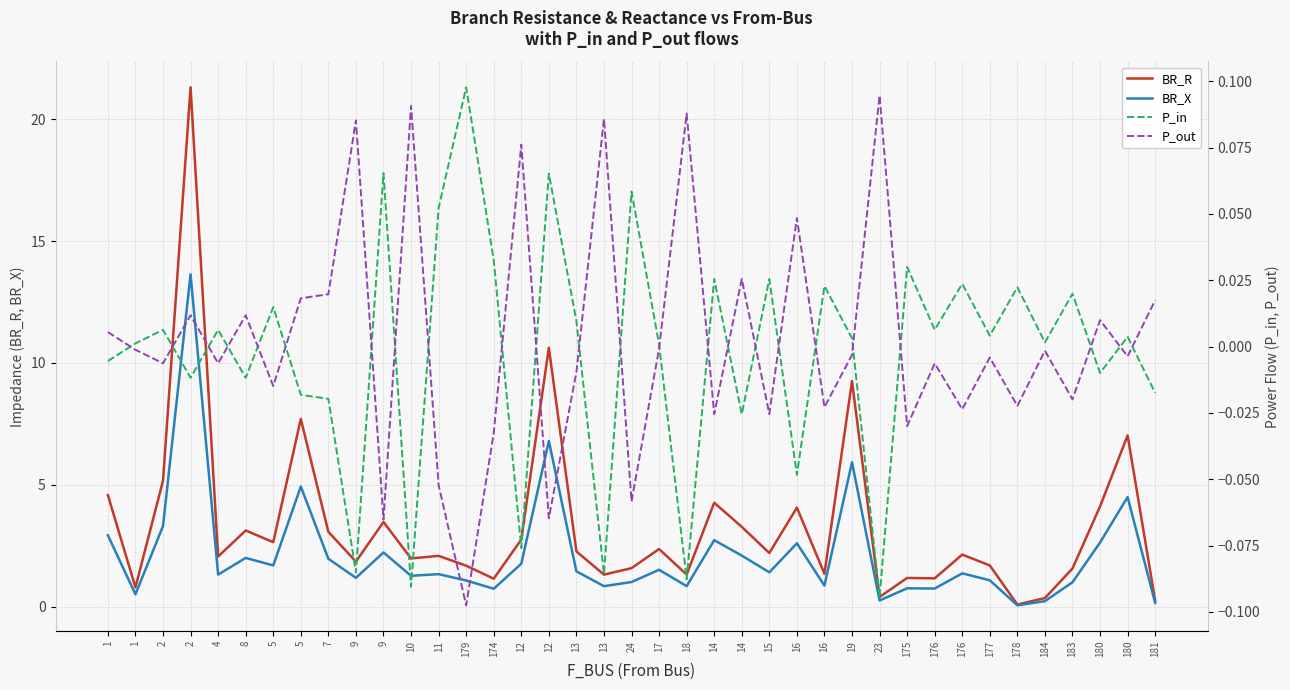

Reading right to left, list all the values displayed in this chart.

BR_R: 0.2	7.0	4.1	1.6	0.4	0.1	1.7	2.1	1.2	1.2	0.4	9.3	1.4	4.1	2.2	3.3	4.3	1.3	2.4	1.6	1.3	2.3	10.6	2.8	1.1	1.7	2.1	2.0	3.5	1.8	3.1	7.7	2.6	3.1	2.1	21.3	5.2	0.8	4.6
BR_X: 0.2	4.5	2.6	1.0	0.2	0.1	1.1	1.4	0.7	0.8	0.3	5.9	0.9	2.6	1.4	2.1	2.7	0.8	1.5	1.0	0.8	1.5	6.8	1.8	0.7	1.1	1.3	1.3	2.2	1.2	2.0	4.9	1.7	2.0	1.3	13.6	3.3	0.5	2.9
P_in: -0.0	0.0	-0.0	0.0	0.0	0.0	0.0	0.0	0.0	0.0	-0.1	0.0	0.0	-0.0	0.0	-0.0	0.0	-0.1	0.0	0.1	-0.1	0.0	0.1	-0.1	0.0	0.1	0.1	-0.1	0.1	-0.1	-0.0	-0.0	0.0	-0.0	0.0	-0.0	0.0	0.0	-0.0
P_out: 0.0	-0.0	0.0	-0.0	-0.0	-0.0	-0.0	-0.0	-0.0	-0.0	0.1	-0.0	-0.0	0.0	-0.0	0.0	-0.0	0.1	-0.0	-0.1	0.1	-0.0	-0.1	0.1	-0.0	-0.1	-0.1	0.1	-0.1	0.1	0.0	0.0	-0.0	0.0	-0.0	0.0	-0.0	-0.0	0.0